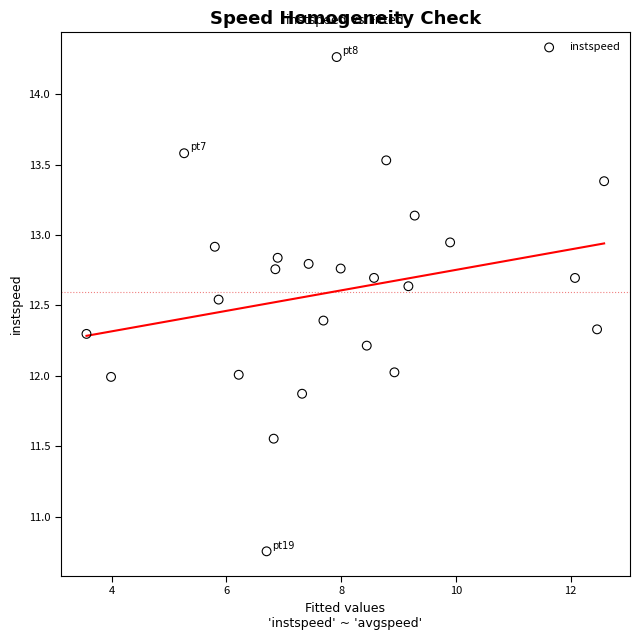

What is the range of X values (max minus min)?

9.0